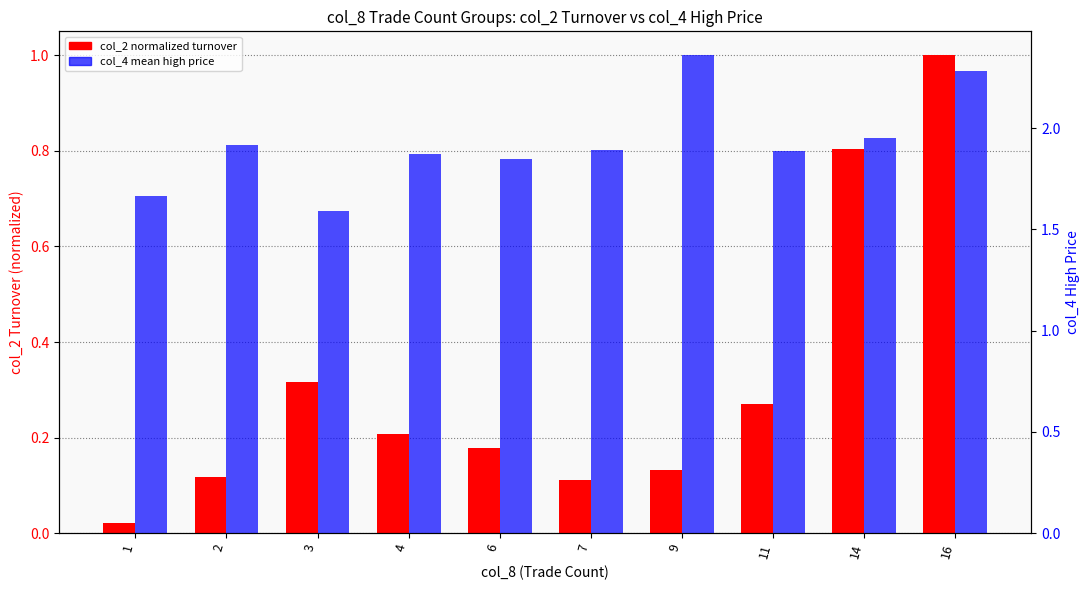

What is the value of the col_2 normalized turnover bar at the 9th from the left?

0.8